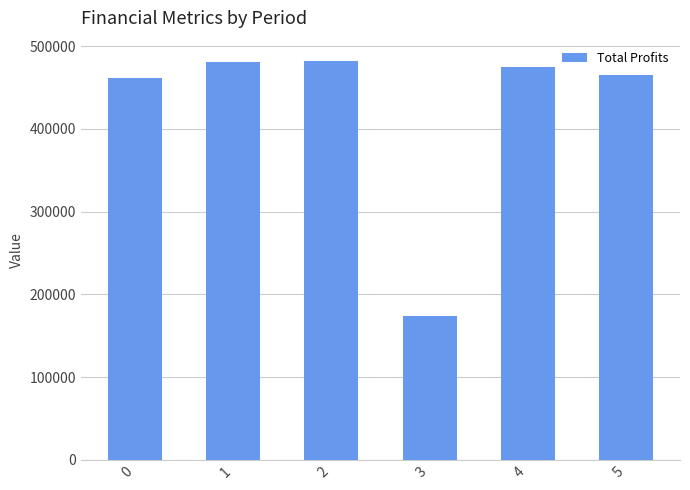

How many values are below 474871?

3